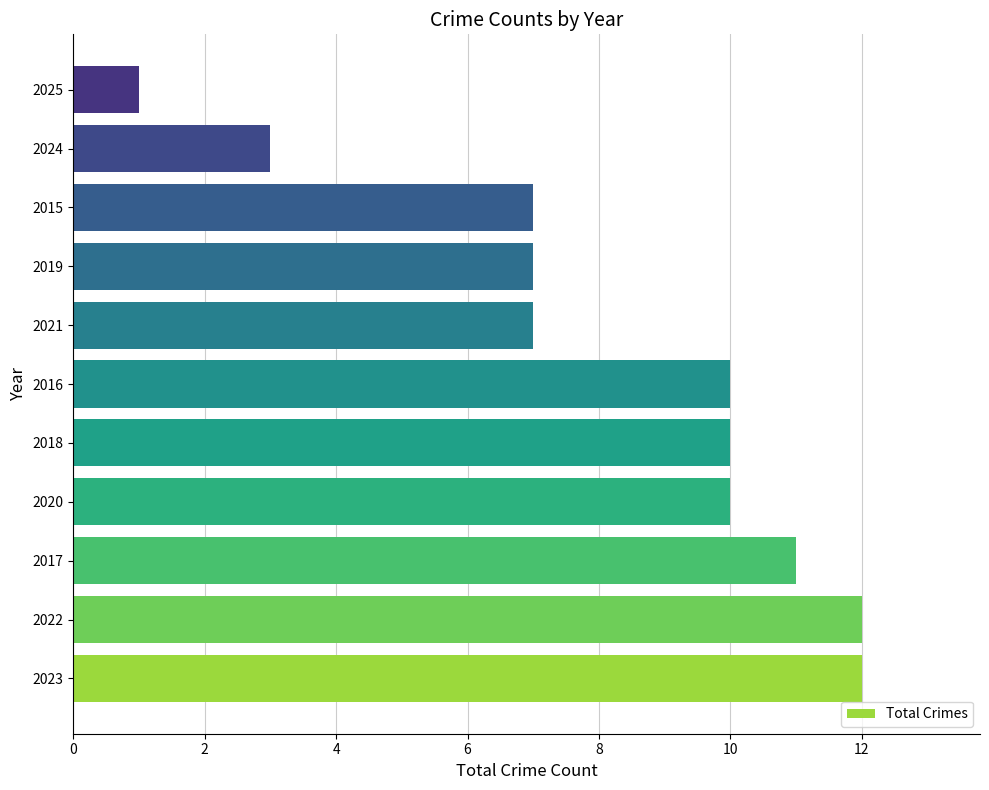

Reading bottom to top, list all the values displayed in this chart.

2023=12	2022=12	2017=11	2020=10	2018=10	2016=10	2021=7	2019=7	2015=7	2024=3	2025=1